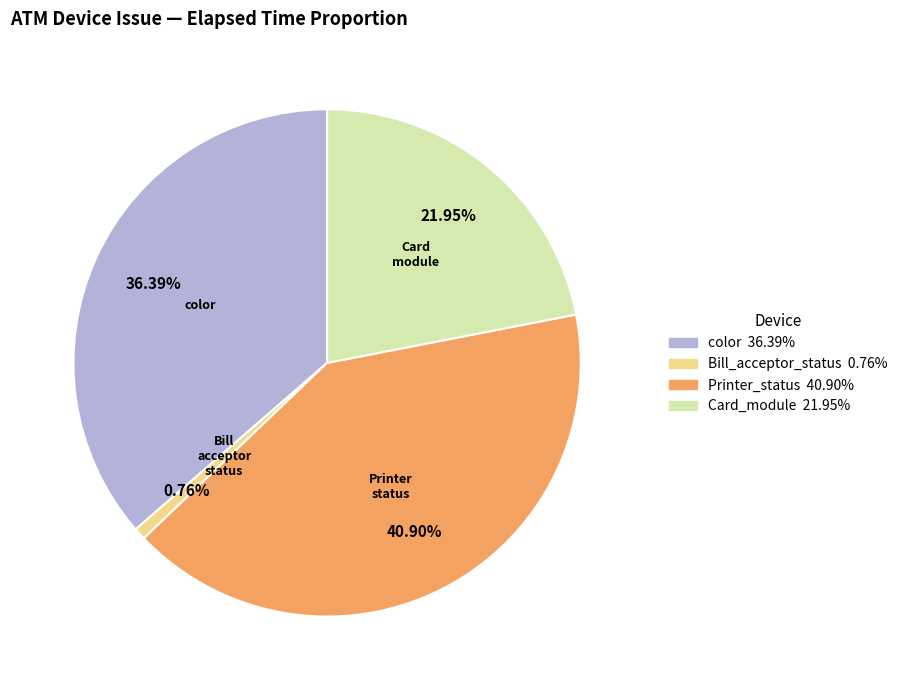

Is there any slice that represents more than half of the pie?

No